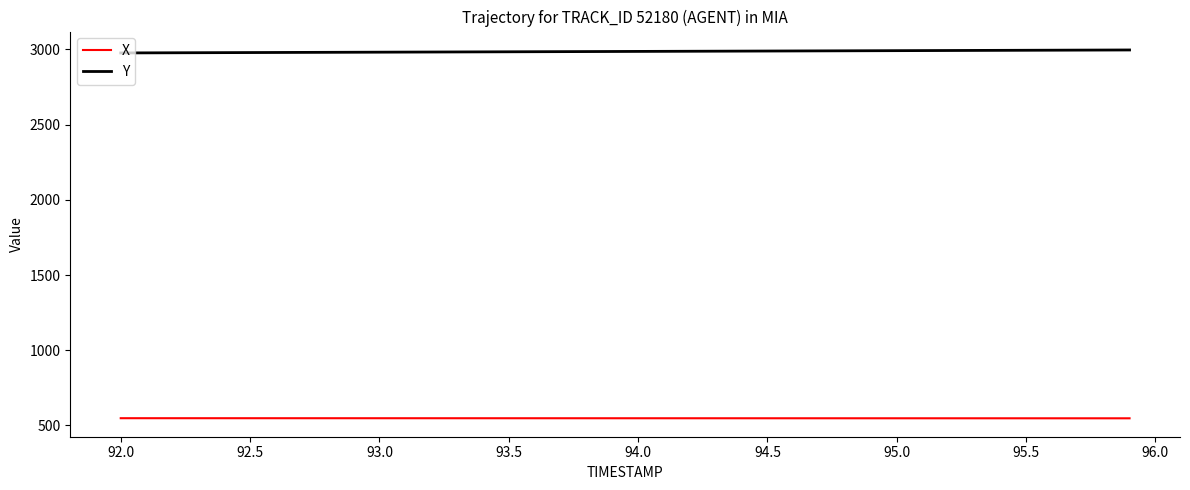

True or false: Y and X cross at least once.

False